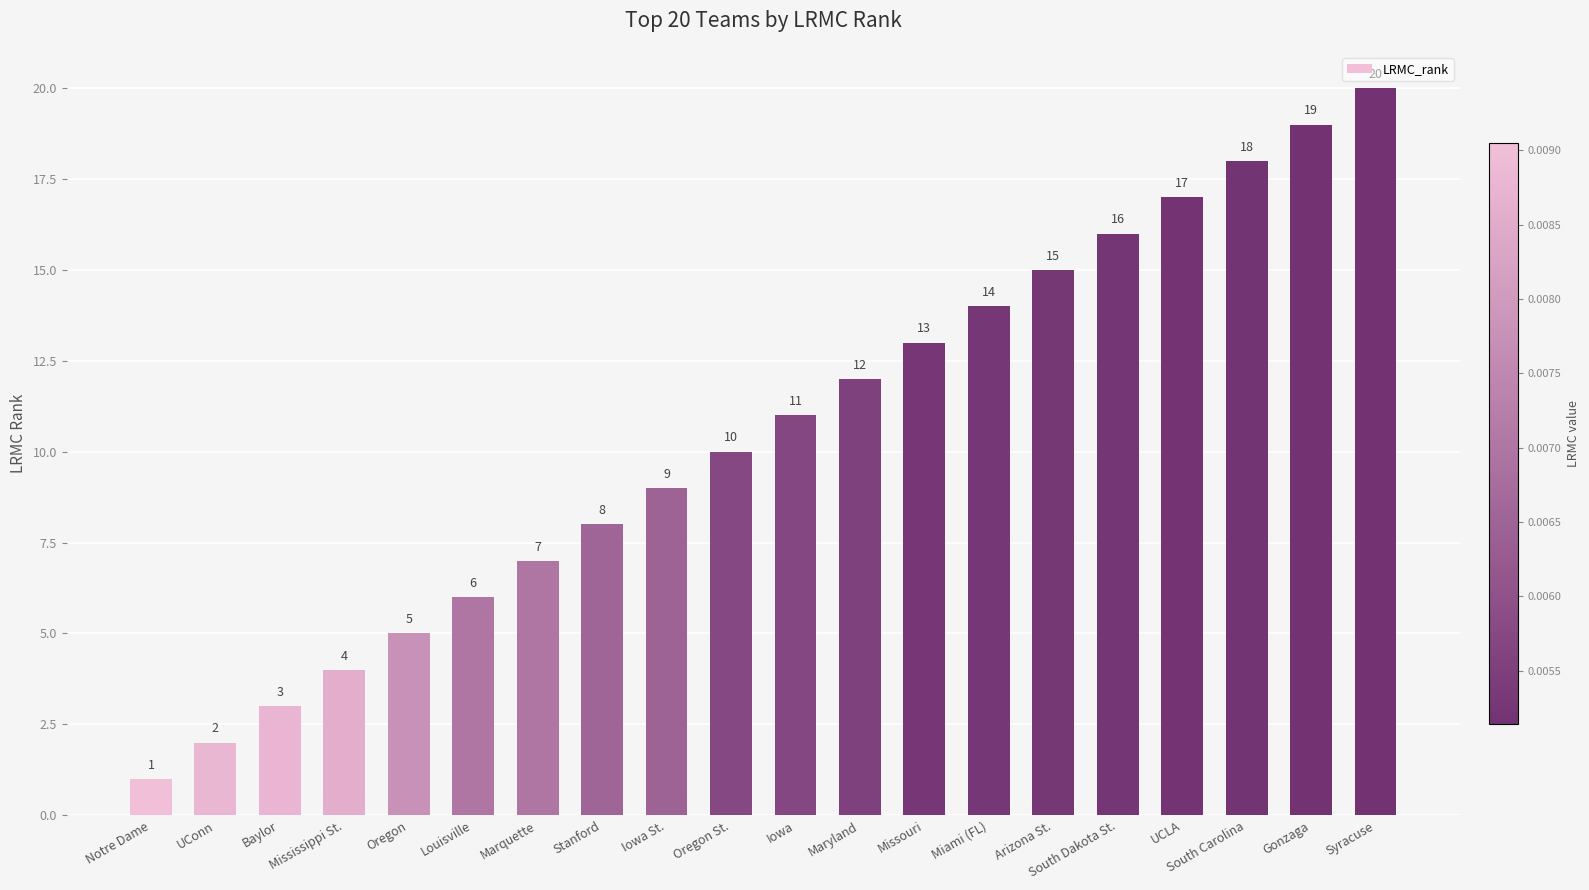

What is the label of the 2nd bar from the left?

UConn